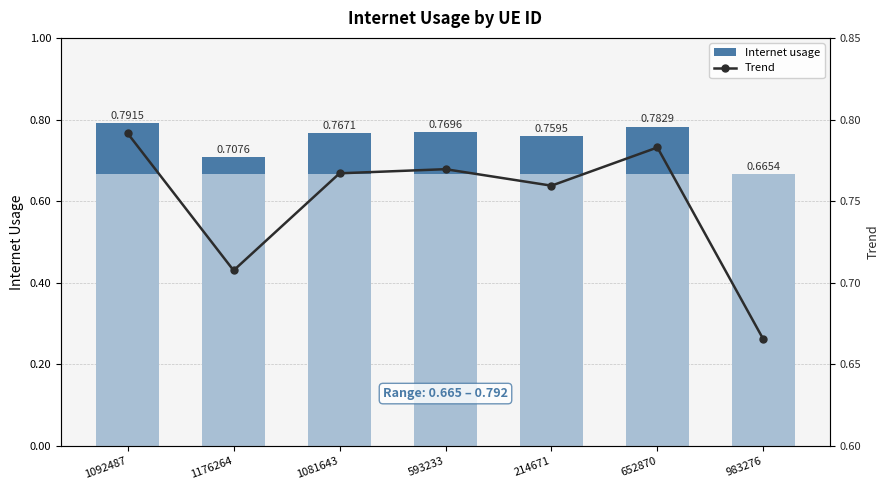

What position from the left is 214671?

5